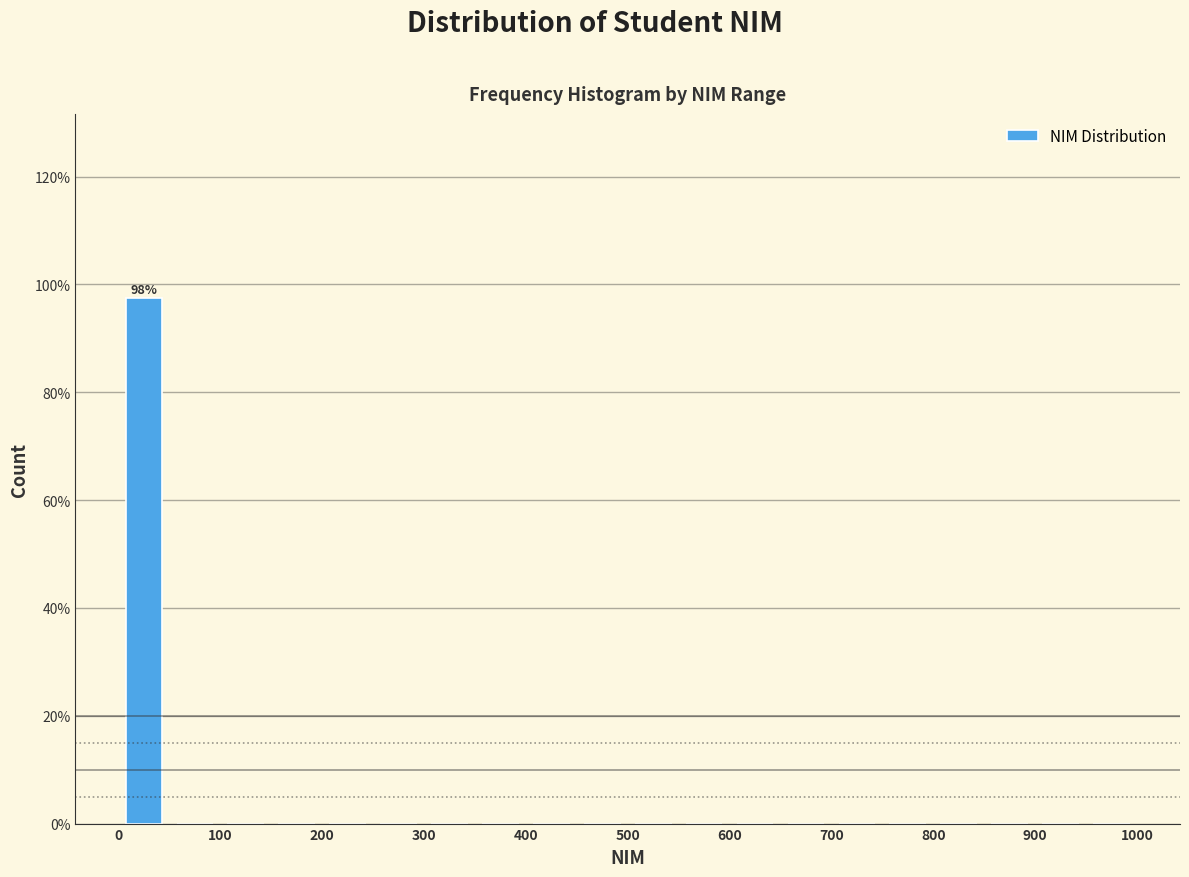

Over which range of the x-axis is the bar tallest?

0 to 50